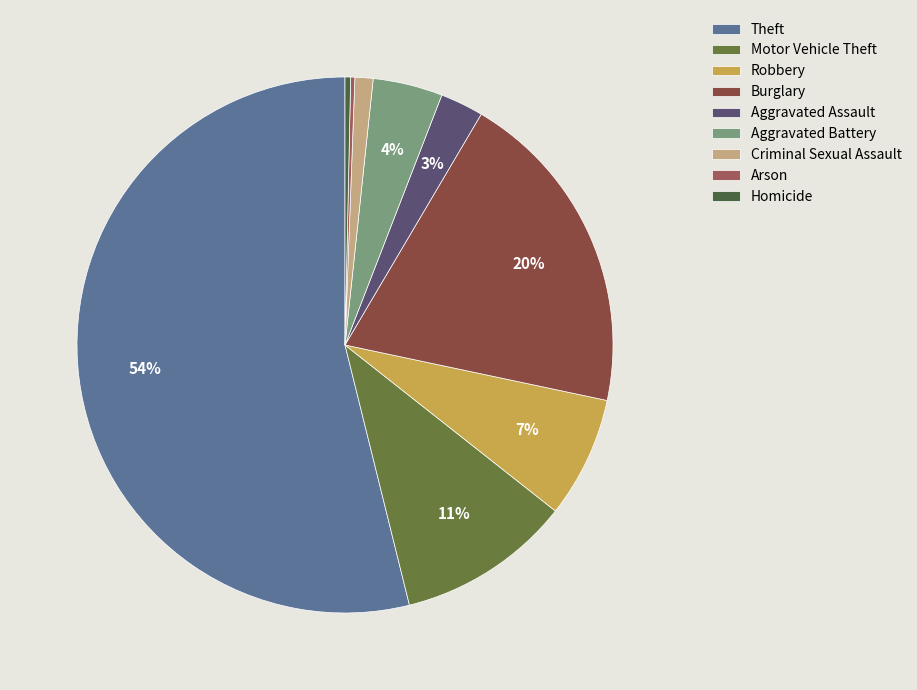

Which category has the biggest portion of the pie?

Theft